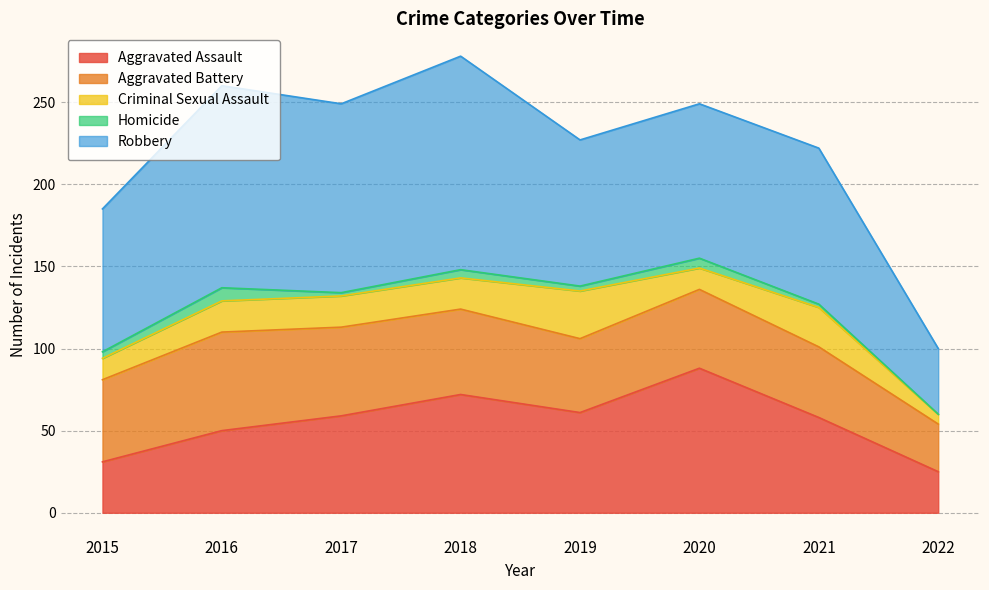

True or false: Criminal Sexual Assault and Aggravated Assault intersect in this chart.

False